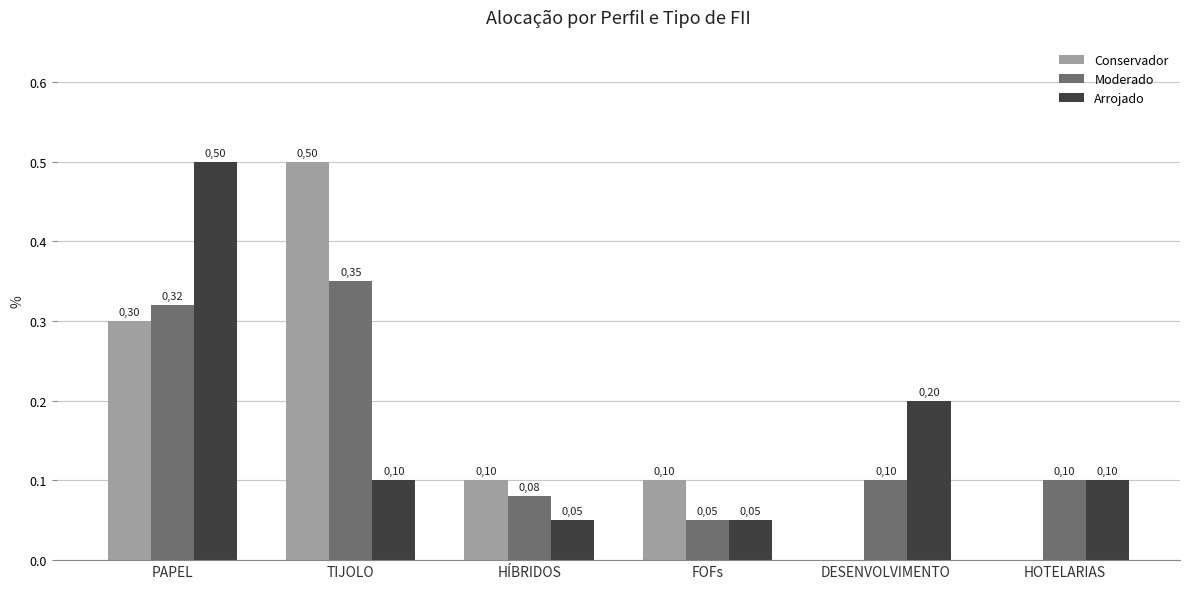

Reading left to right, transcribe all the data shown in this chart.

Conservador: PAPEL=0.3	TIJOLO=0.5	HÍBRIDOS=0.1	FOFs=0.1	DESENVOLVIMENTO=0.0	HOTELARIAS=0.0
Moderado: PAPEL=0.3	TIJOLO=0.3	HÍBRIDOS=0.1	FOFs=0.1	DESENVOLVIMENTO=0.1	HOTELARIAS=0.1
Arrojado: PAPEL=0.5	TIJOLO=0.1	HÍBRIDOS=0.1	FOFs=0.1	DESENVOLVIMENTO=0.2	HOTELARIAS=0.1